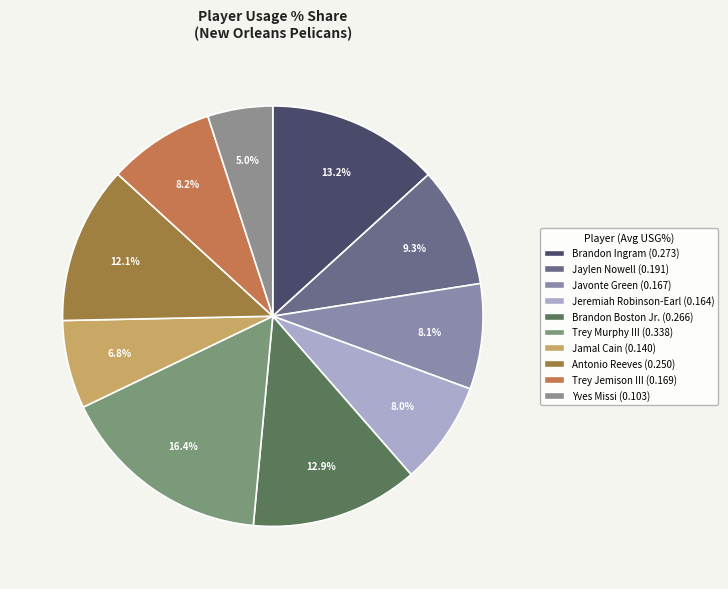

How many segments does this pie chart have?

10